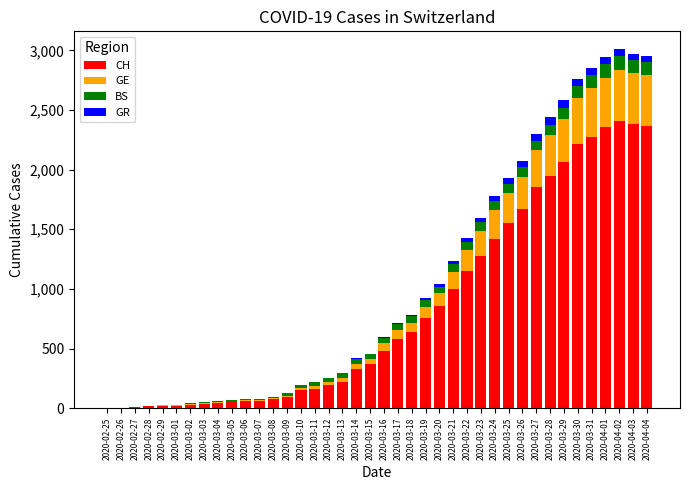

What is the highest value of the CH series?

2410